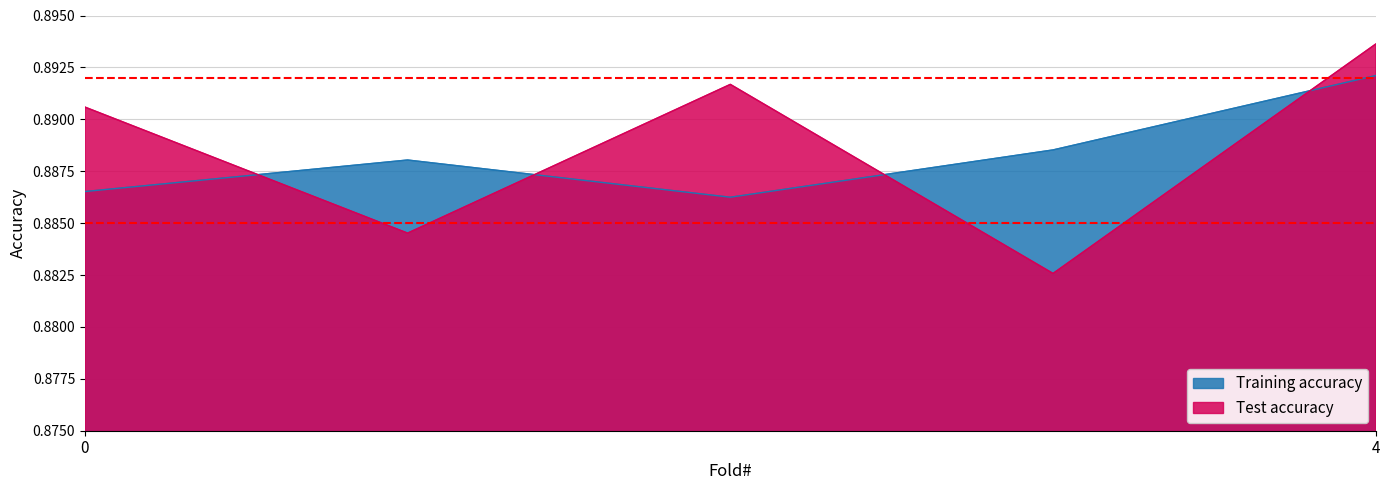

Where do Test accuracy and Training accuracy first cross each other?

0 and 1